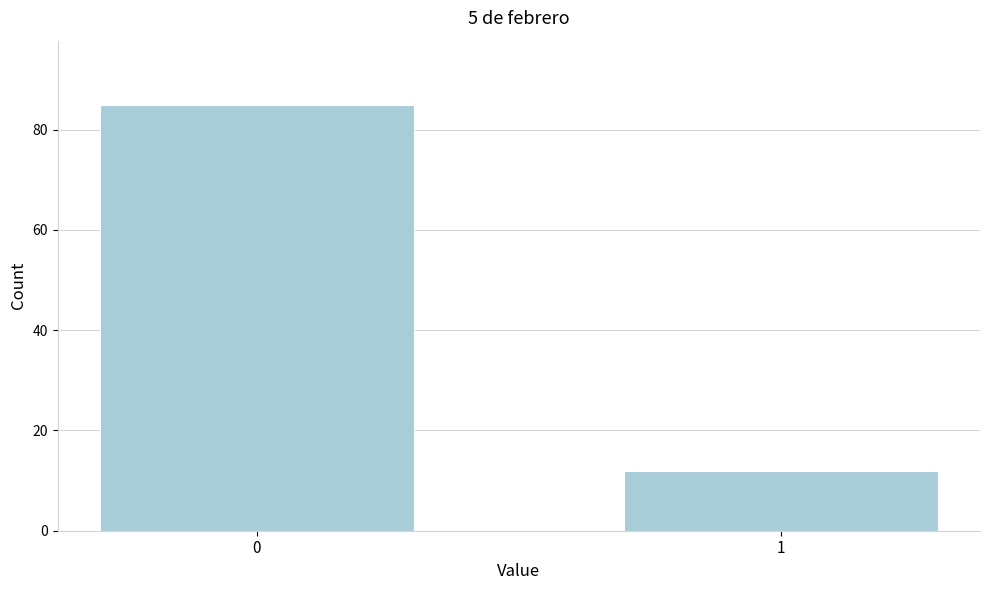

Reading right to left, extract all data points from this chart.

1=12	0=85